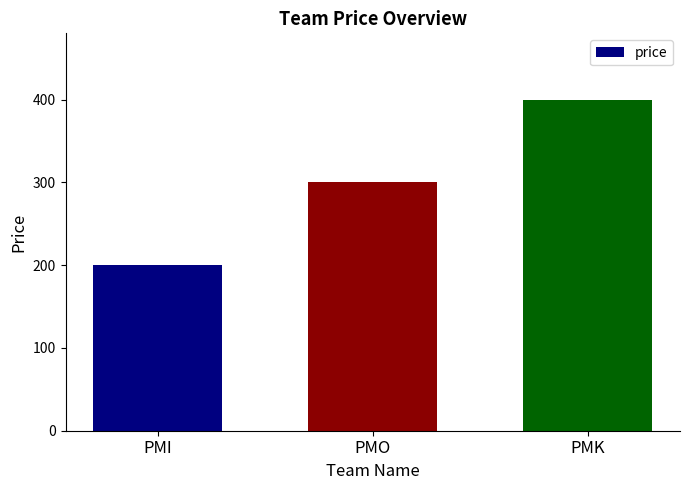

How many values are between 200 and 400?

3